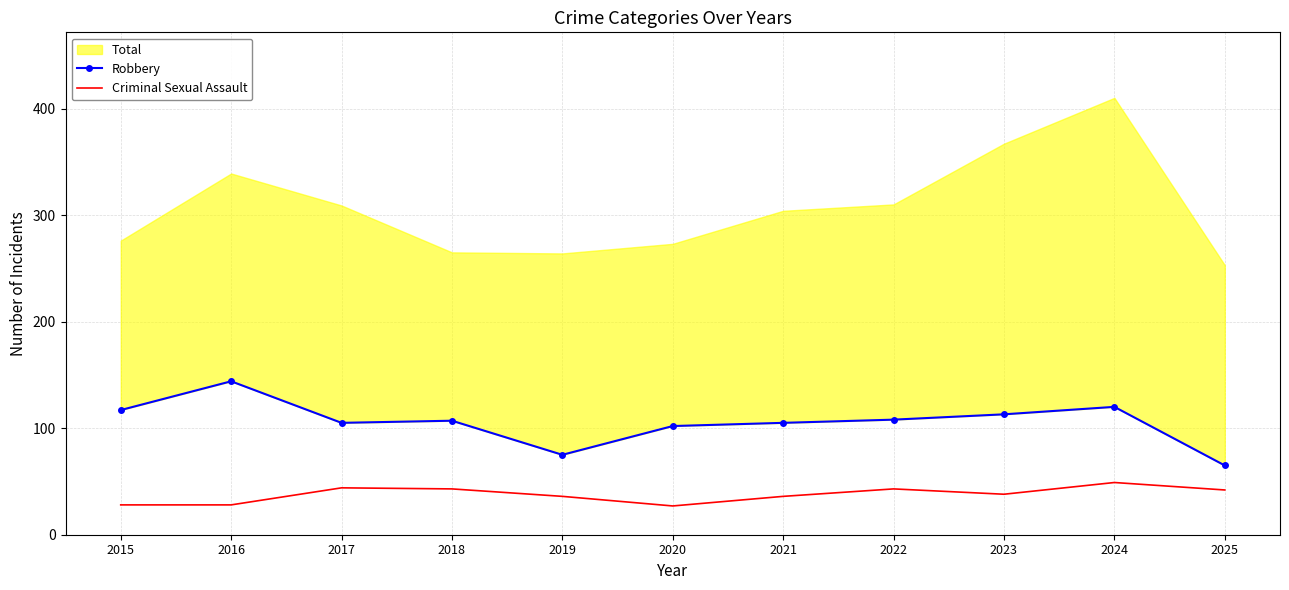

What is the maximum value for Criminal Sexual Assault?

49